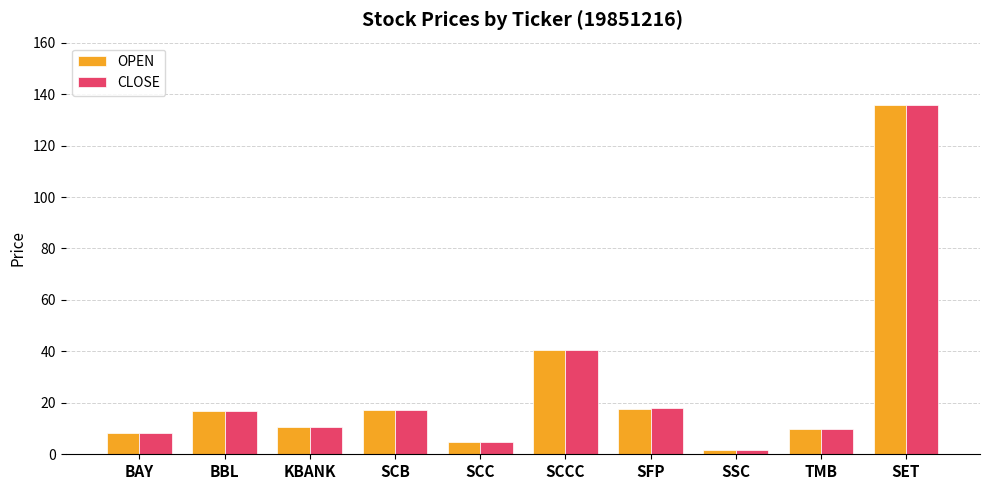

Does the chart contain stacked bars?

No